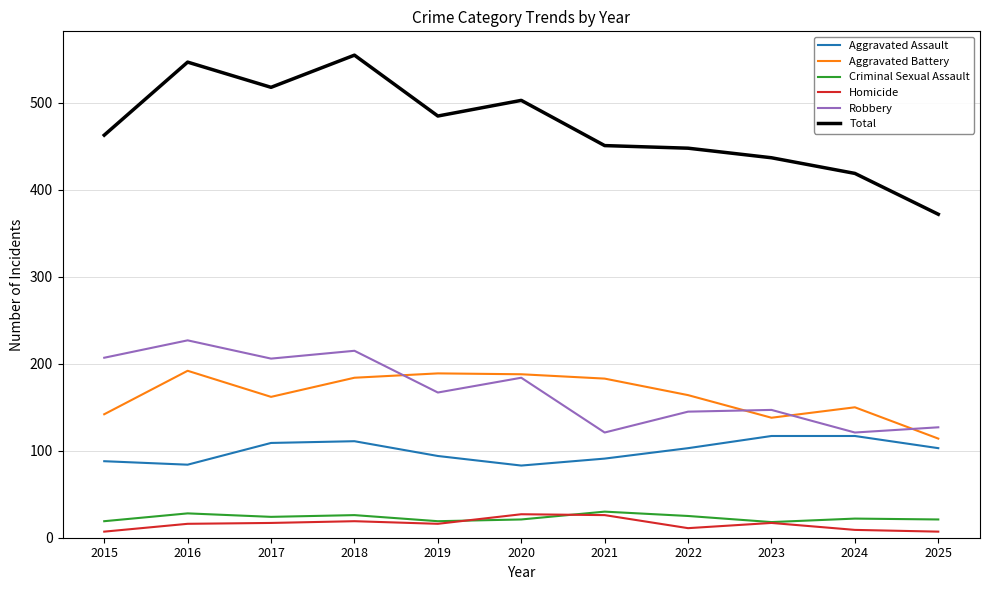

Is it true that Aggravated Assault equals 34 at 2018?

False